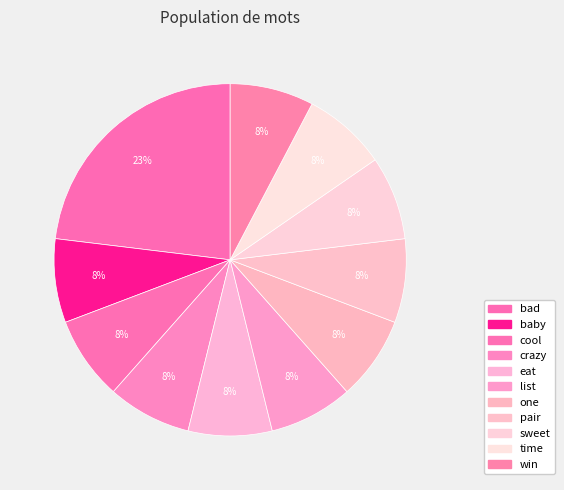

Count the number of slices in the pie.

11